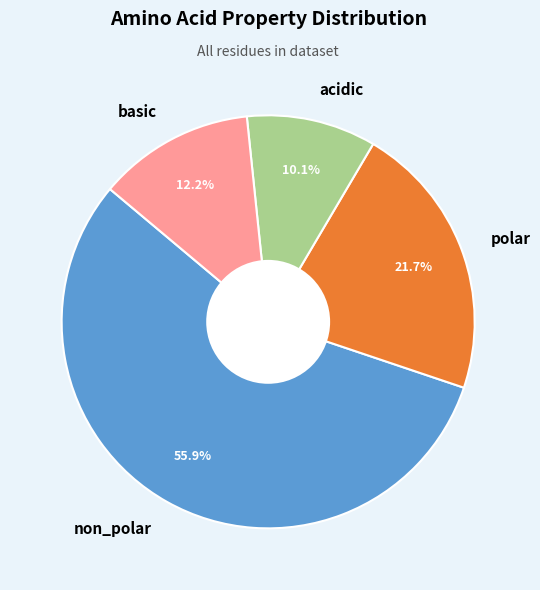

How many slices are in this pie chart?

4